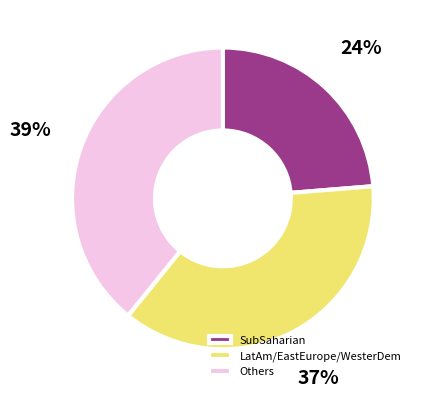

What is the largest slice in the pie chart?

Others